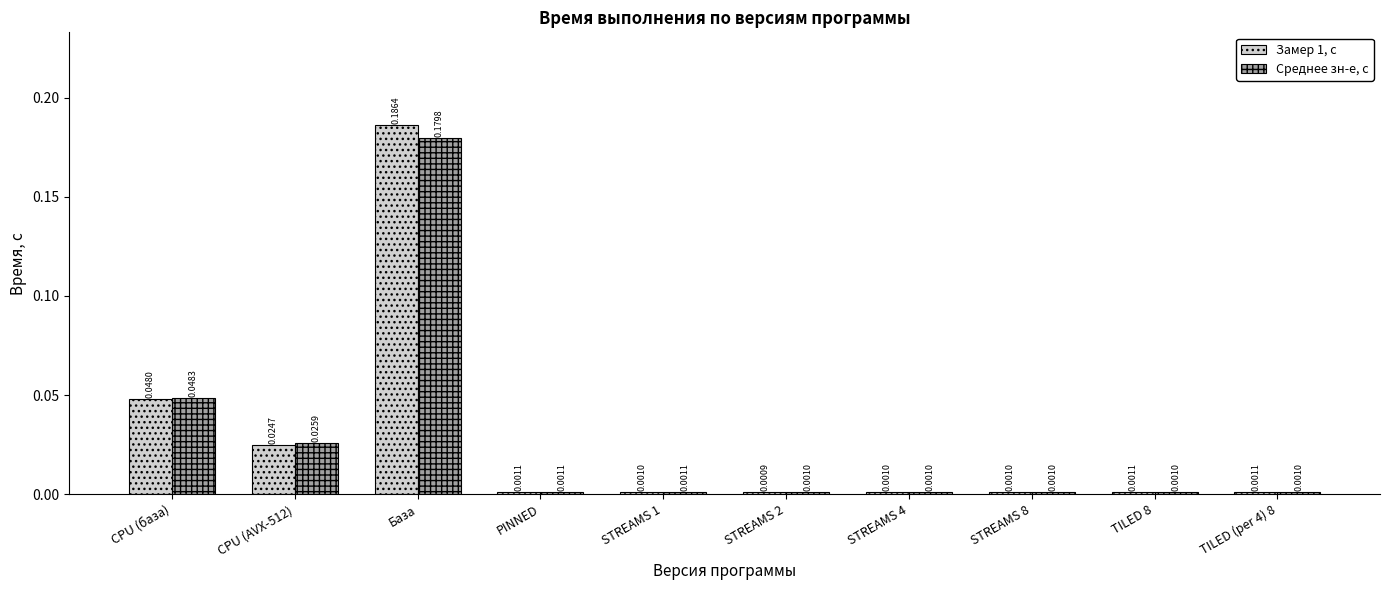

How many groups of bars are there?

10